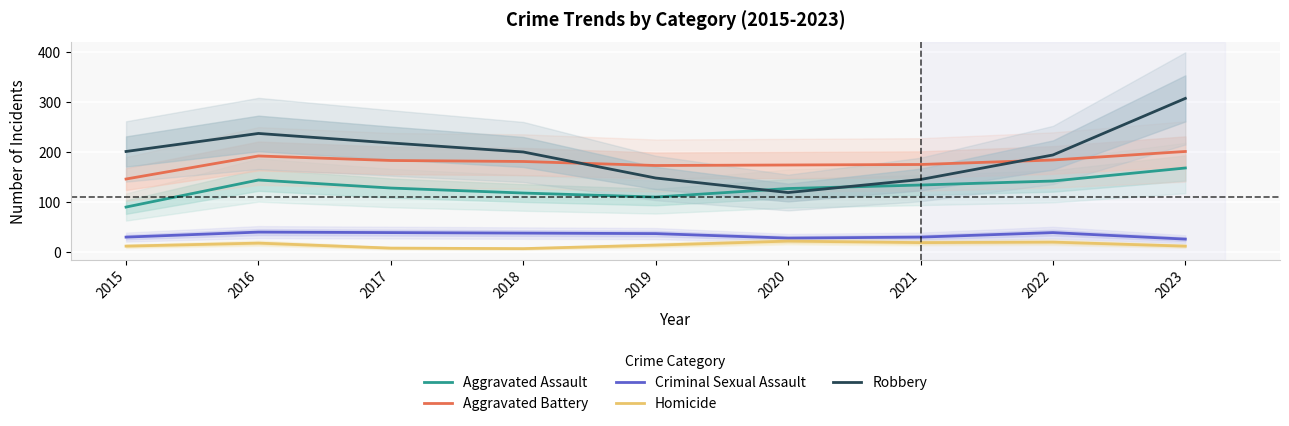

What is the maximum value for Aggravated Battery?

201